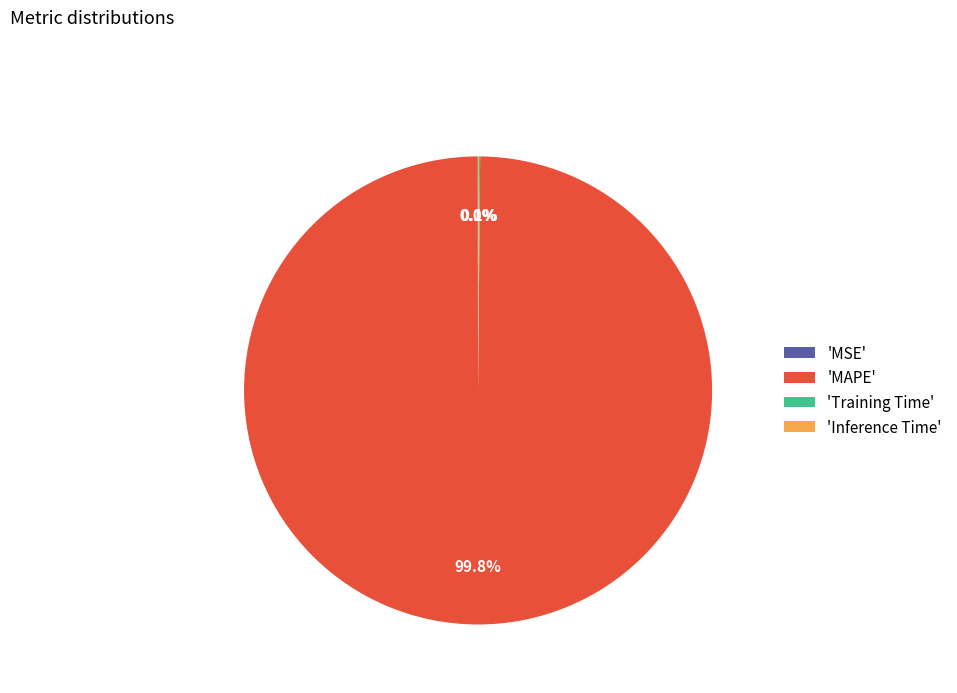

Which category has the biggest portion of the pie?

'MAPE'